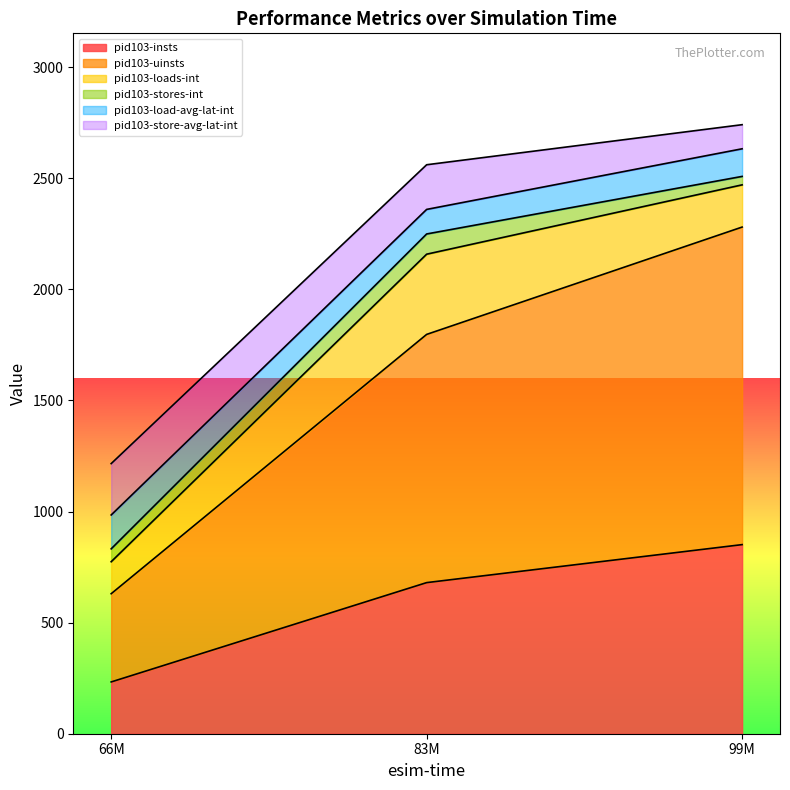

What is the value of the pid103-store-avg-lat-int point at the 3rd from the left?

108.4